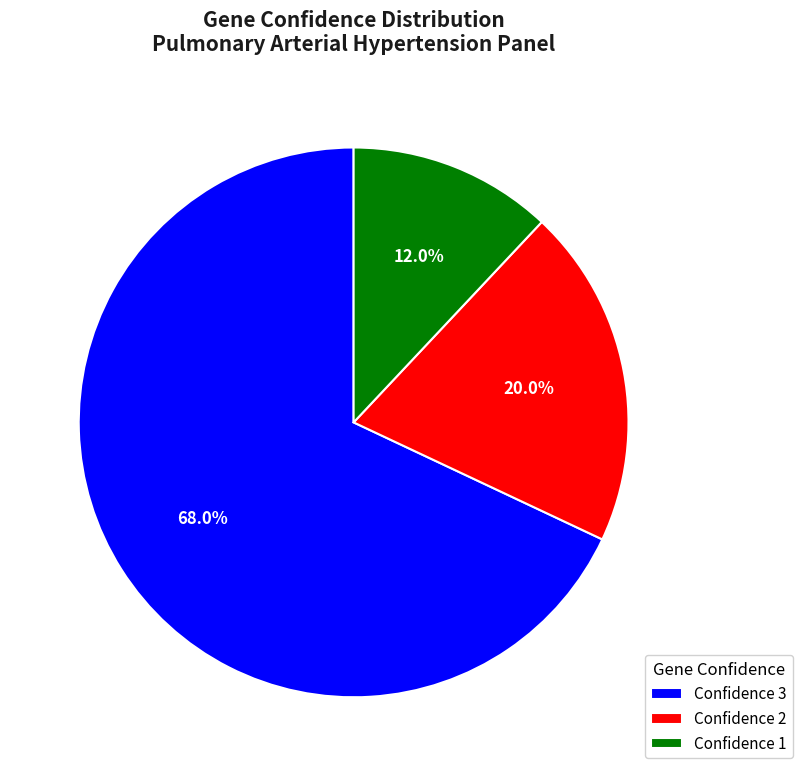

What percentage is NOT represented by Confidence 3?

32.0%